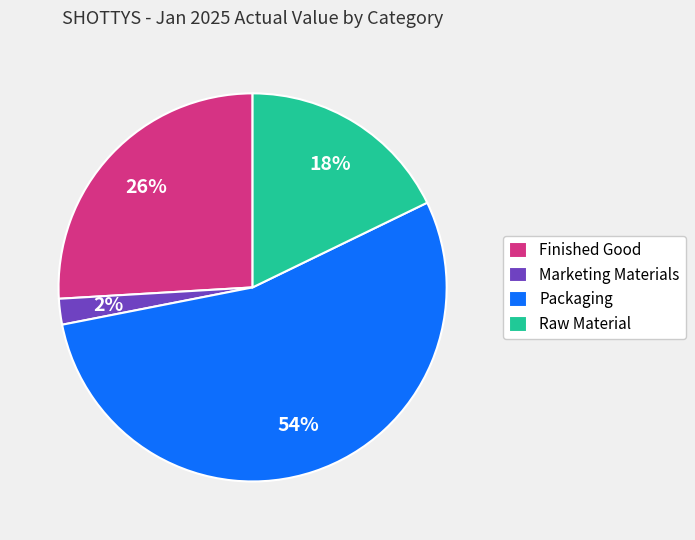

Is it true that Packaging is 59% of the pie?

False